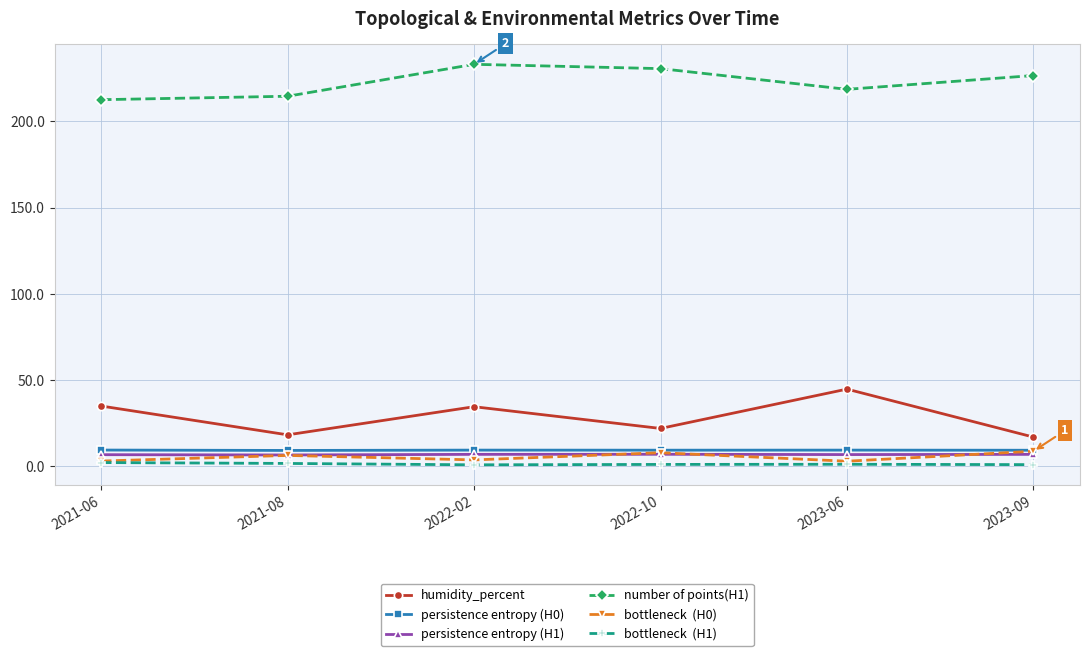

What is the label of the 2nd point from the left?

2021-08